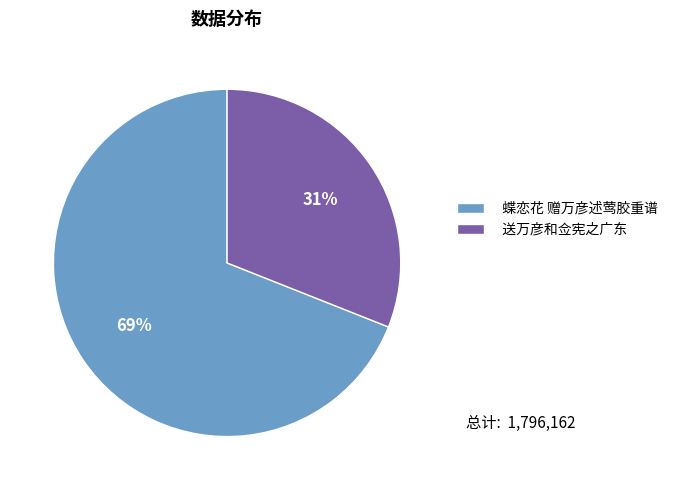

Combined, do 蝶恋花 赠万彦述莺胶重谱 and 送万彦和佥宪之广东 account for over 50%?

Yes